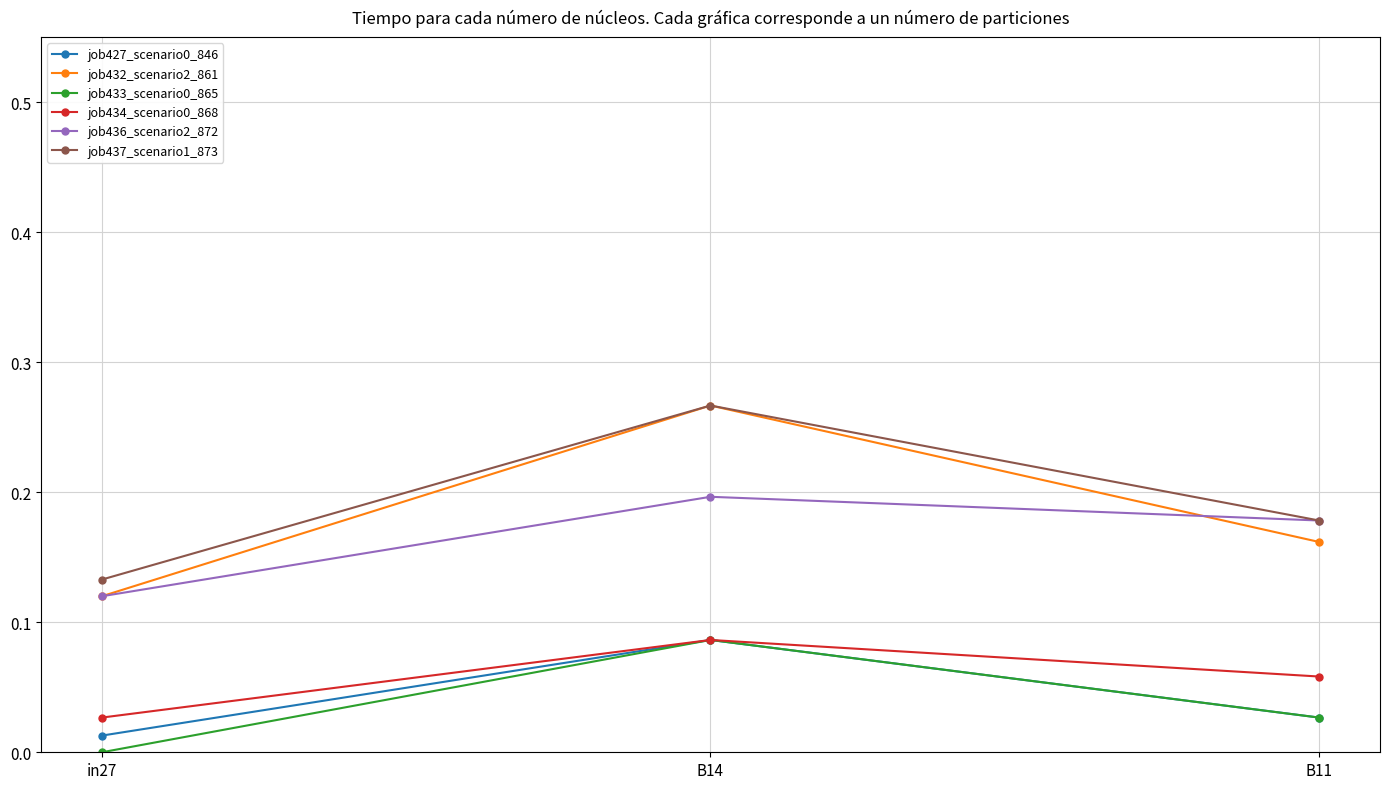

What is the label of the 2nd point from the left?

B14